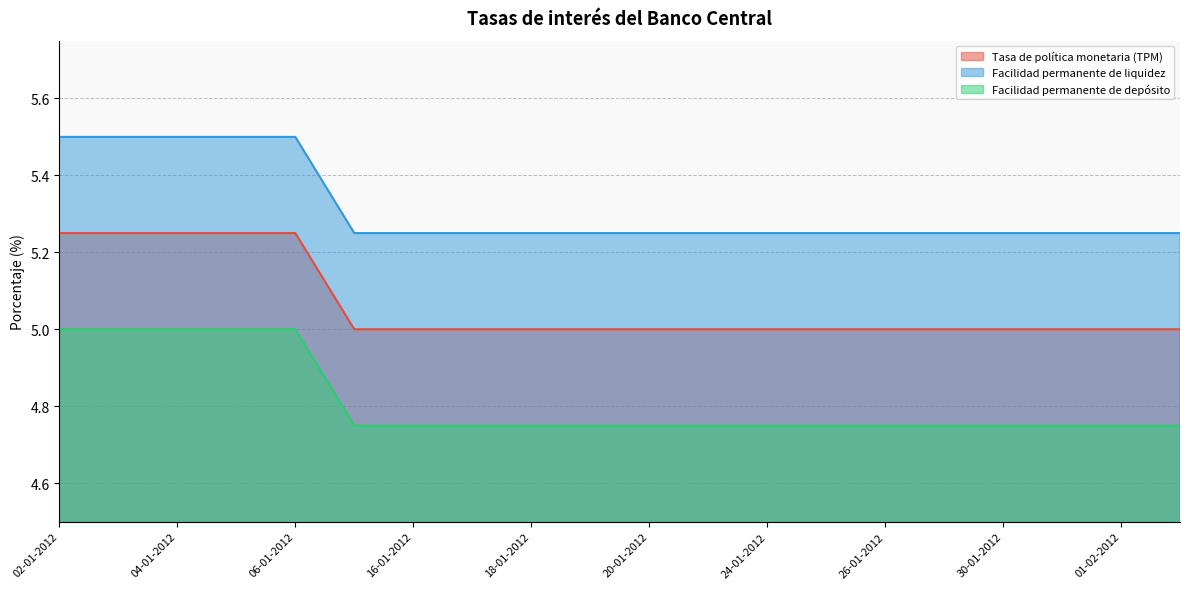

How many data points in Tasa de política monetaria (TPM) are above 5?

5